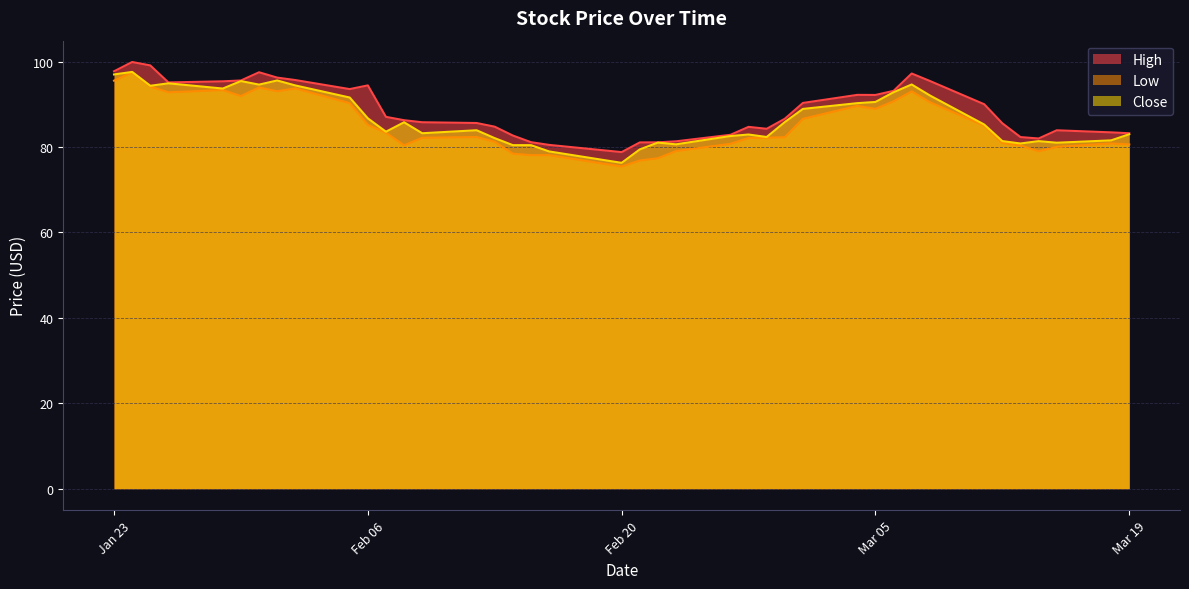

What is the value of the High point at the 33rd from the left?

95.5